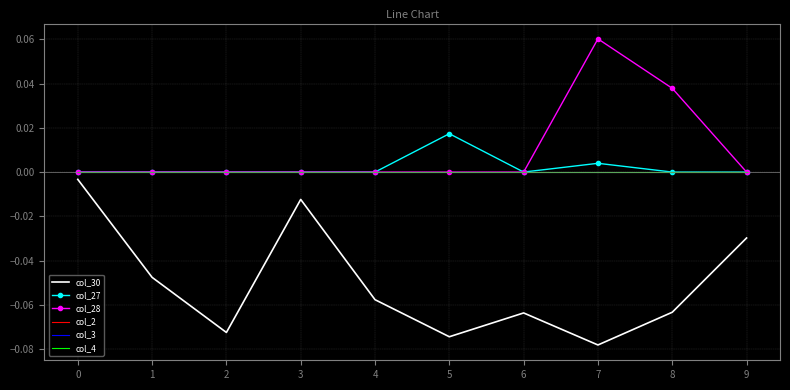

Where is the first local minimum for col_27?

6